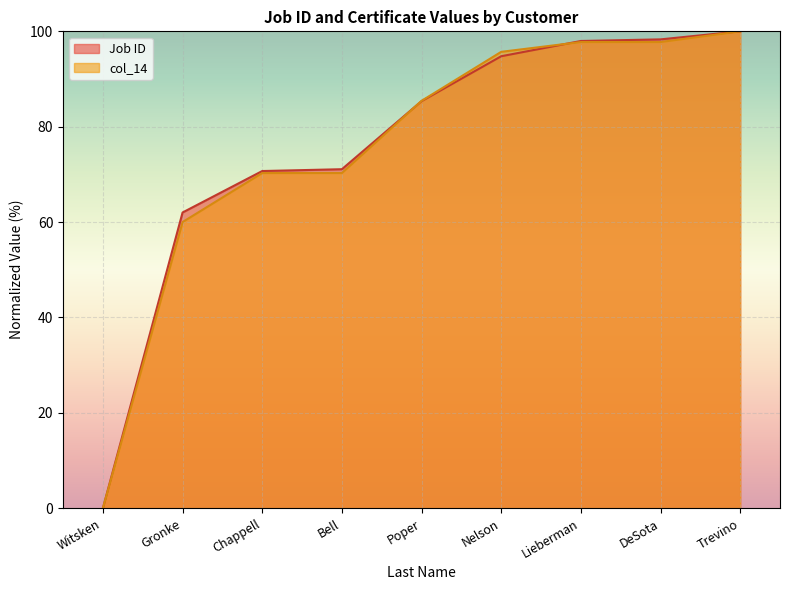

Reading right to left, what are all the values shown in this chart?

Job ID: Trevino=100.0	DeSota=98.3	Lieberman=98.0	Nelson=94.8	Poper=85.4	Bell=71.1	Chappell=70.7	Gronke=62.0	Witsken=0.0
col_14: Trevino=100.0	DeSota=97.8	Lieberman=97.8	Nelson=95.7	Poper=85.4	Bell=70.3	Chappell=70.3	Gronke=60.0	Witsken=0.0